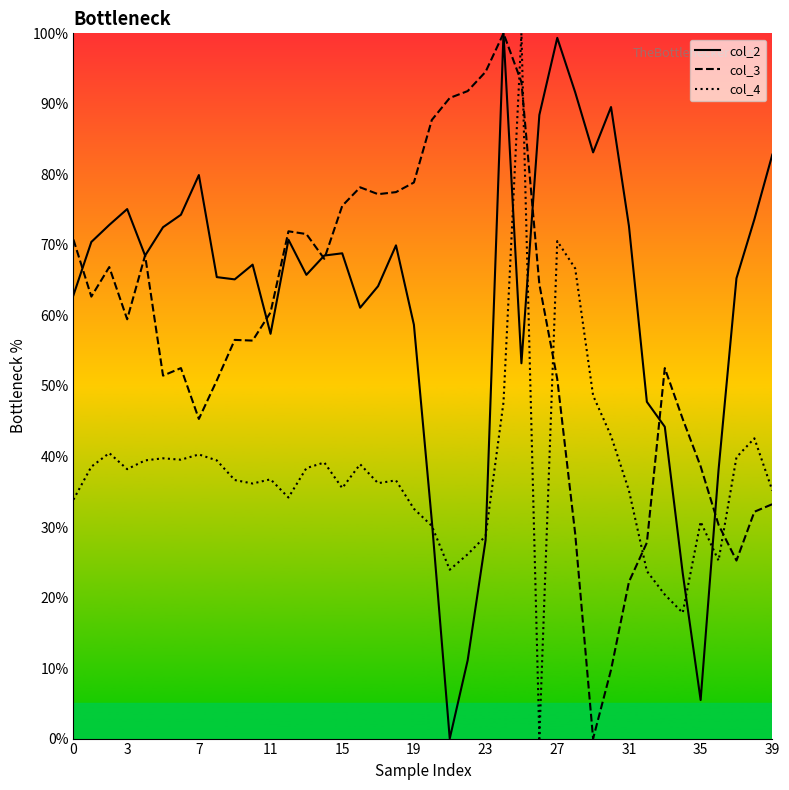

Which series ends up on top after the final intersection of col_2 and col_4?

col_2